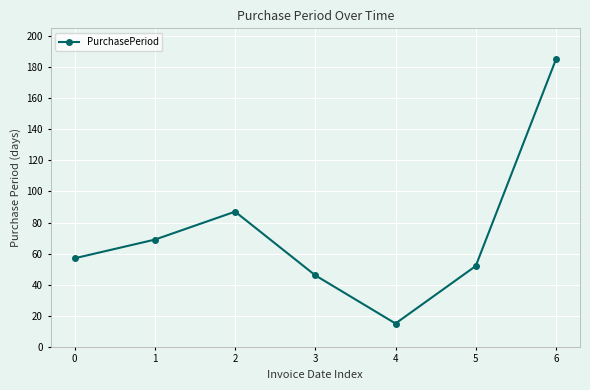

Does the chart have visible grid lines?

Yes